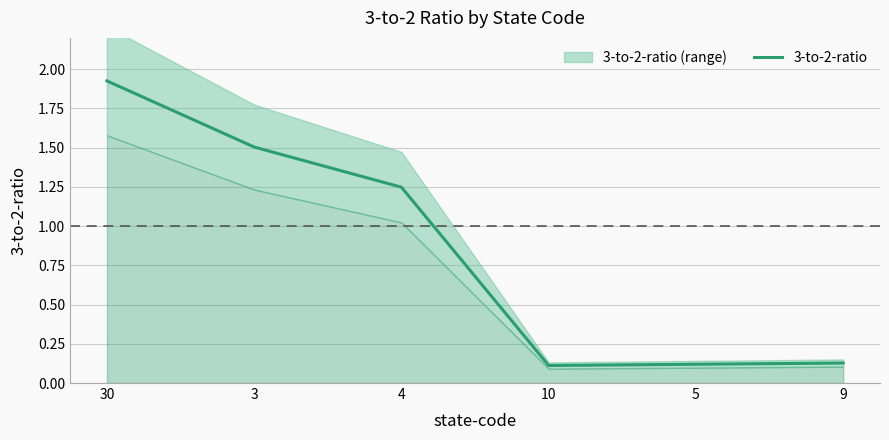

What is the value of the 3rd point from the left?

1.2